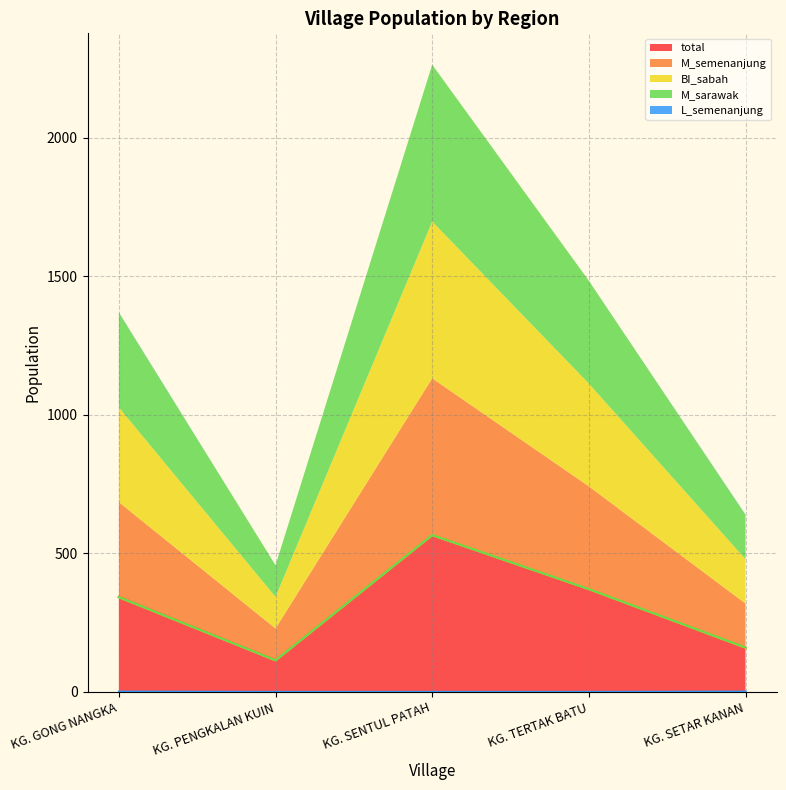

Which series changed the most between KG. GONG NANGKA and KG. PENGKALAN KUIN?

total